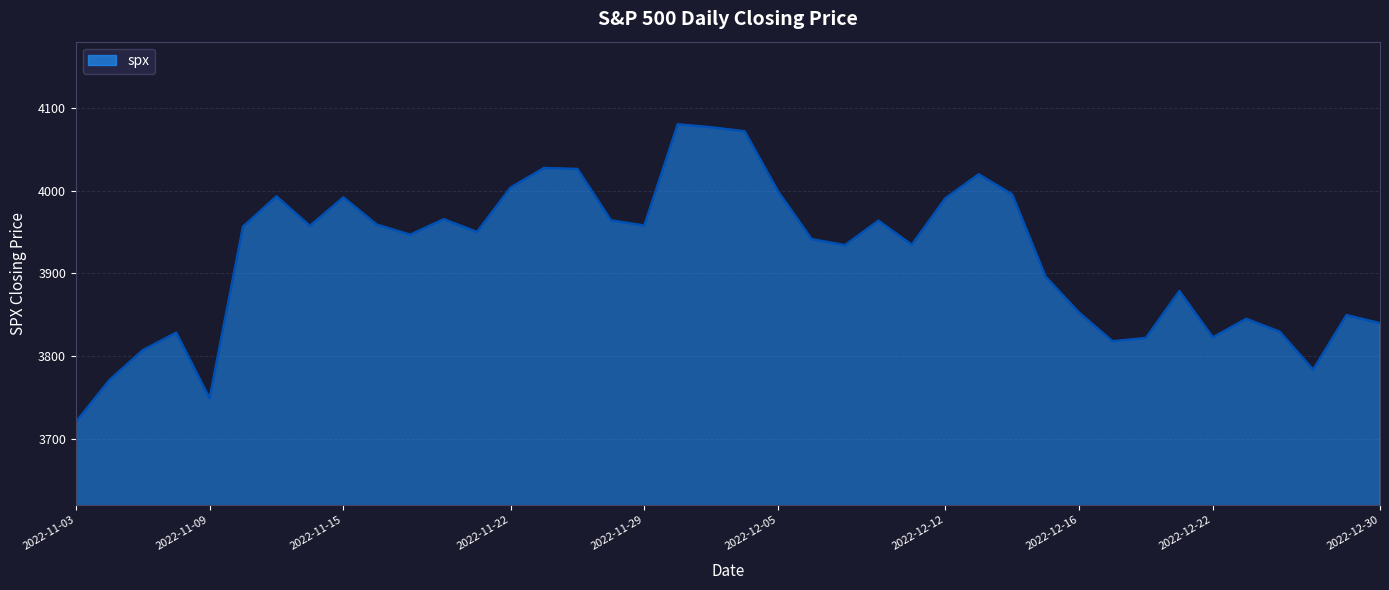

What is the difference between the maximum and minimum values?

360.2